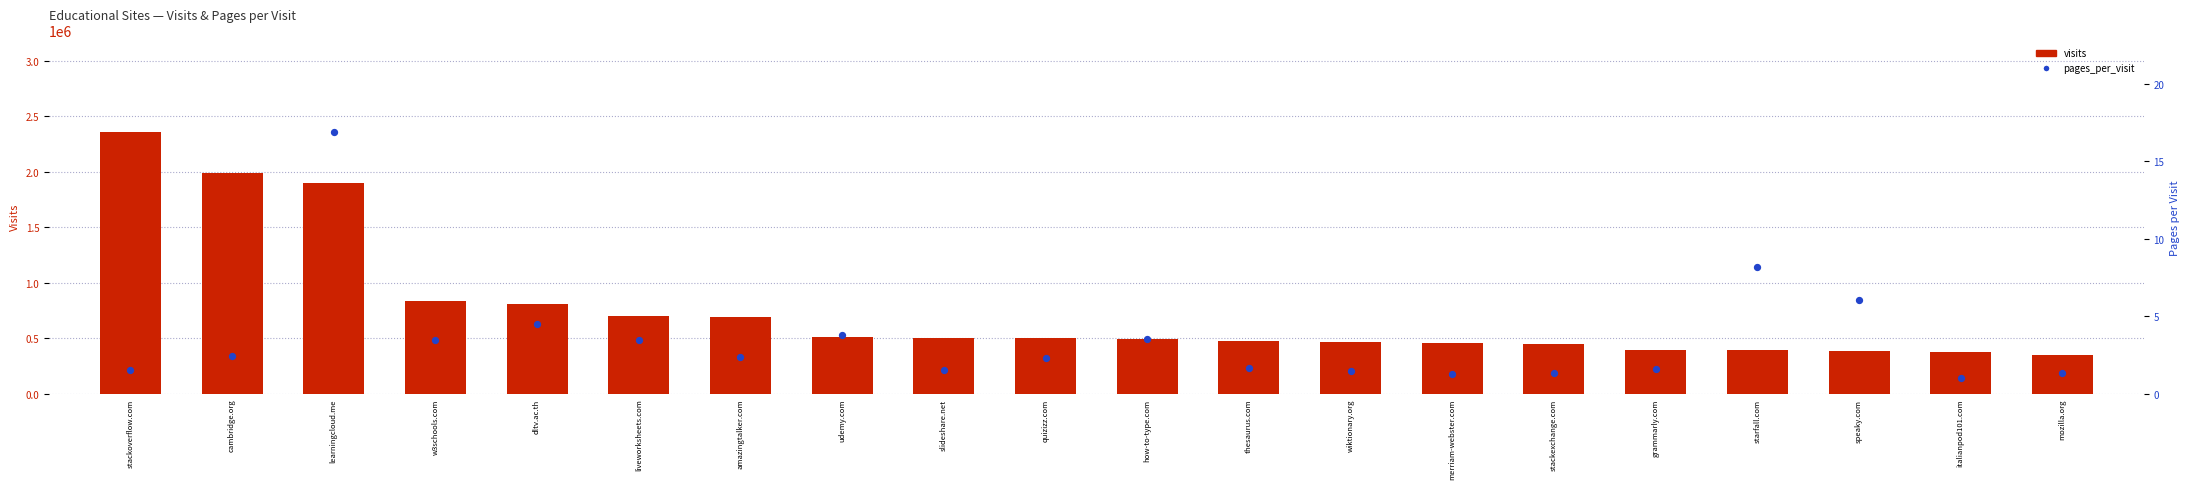

What are all the series names shown in the legend?

visits, pages_per_visit